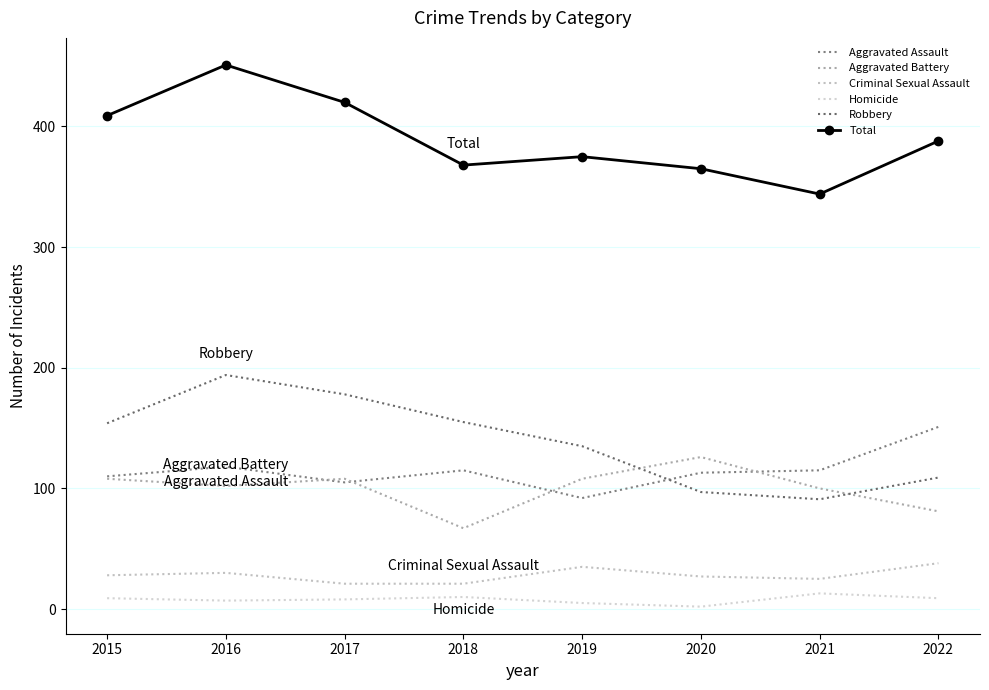

Between 2015 and 2021, which series saw the biggest shift?

Total